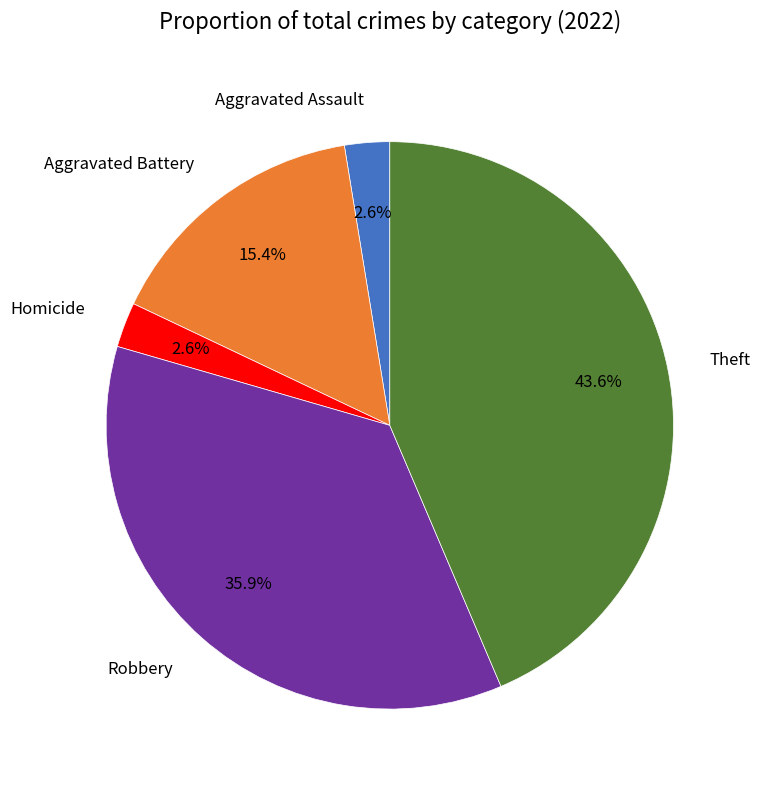

What is the largest slice in the pie chart?

Theft